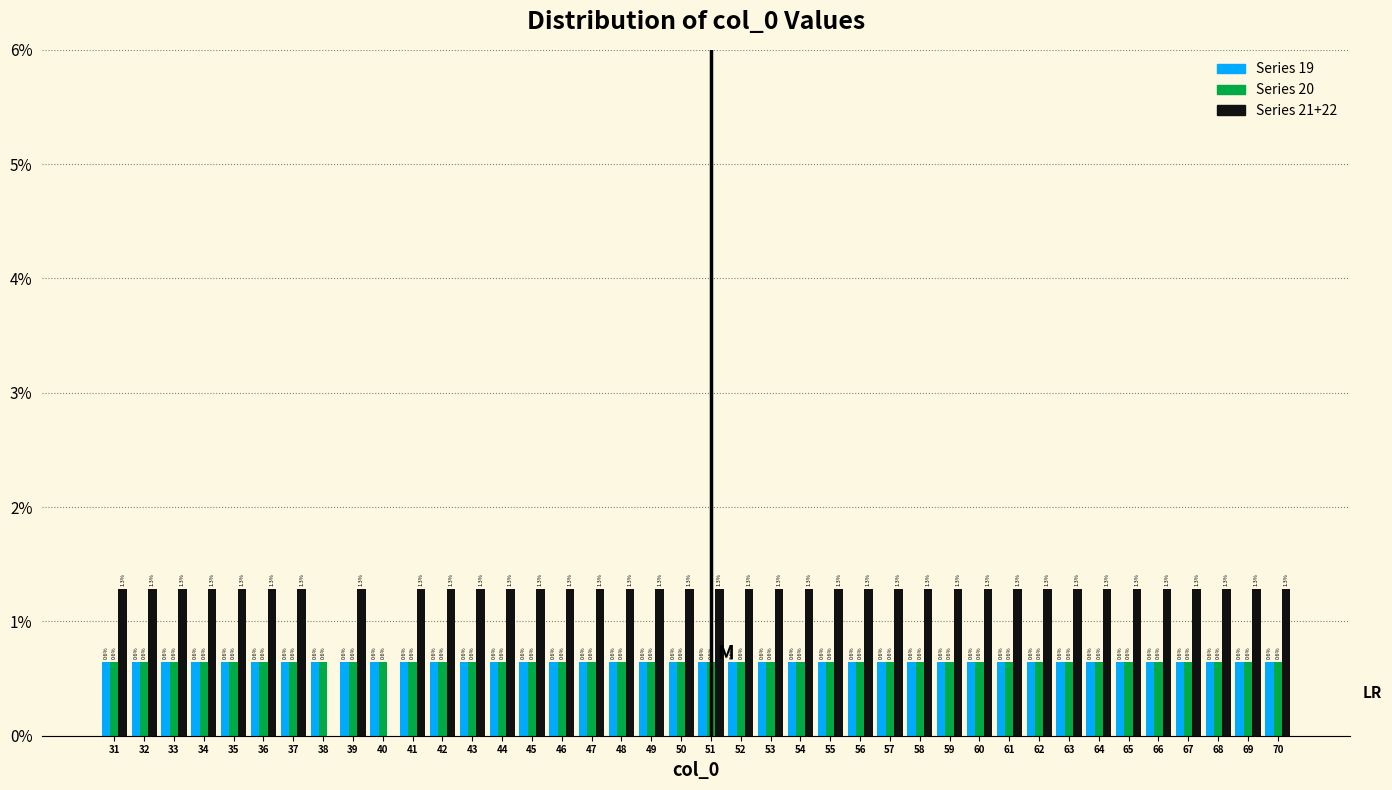

Reading left to right, extract all data points from this chart.

Series 19: 31=0.6	32=0.6	33=0.6	34=0.6	35=0.6	36=0.6	37=0.6	38=0.6	39=0.6	40=0.6	41=0.6	42=0.6	43=0.6	44=0.6	45=0.6	46=0.6	47=0.6	48=0.6	49=0.6	50=0.6	51=0.6	52=0.6	53=0.6	54=0.6	55=0.6	56=0.6	57=0.6	58=0.6	59=0.6	60=0.6	61=0.6	62=0.6	63=0.6	64=0.6	65=0.6	66=0.6	67=0.6	68=0.6	69=0.6	70=0.6
Series 20: 31=0.6	32=0.6	33=0.6	34=0.6	35=0.6	36=0.6	37=0.6	38=0.6	39=0.6	40=0.6	41=0.6	42=0.6	43=0.6	44=0.6	45=0.6	46=0.6	47=0.6	48=0.6	49=0.6	50=0.6	51=0.6	52=0.6	53=0.6	54=0.6	55=0.6	56=0.6	57=0.6	58=0.6	59=0.6	60=0.6	61=0.6	62=0.6	63=0.6	64=0.6	65=0.6	66=0.6	67=0.6	68=0.6	69=0.6	70=0.6
Series 21+22: 31=1.3	32=1.3	33=1.3	34=1.3	35=1.3	36=1.3	37=1.3	38=0.0	39=1.3	40=0.0	41=1.3	42=1.3	43=1.3	44=1.3	45=1.3	46=1.3	47=1.3	48=1.3	49=1.3	50=1.3	51=1.3	52=1.3	53=1.3	54=1.3	55=1.3	56=1.3	57=1.3	58=1.3	59=1.3	60=1.3	61=1.3	62=1.3	63=1.3	64=1.3	65=1.3	66=1.3	67=1.3	68=1.3	69=1.3	70=1.3